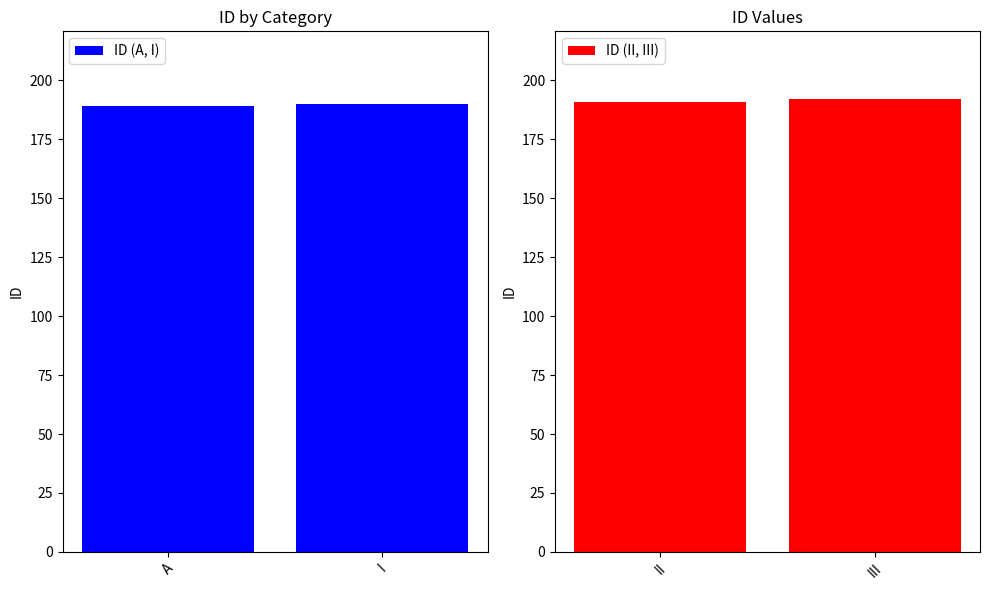

At how many categories does at least one series exceed 191?

1